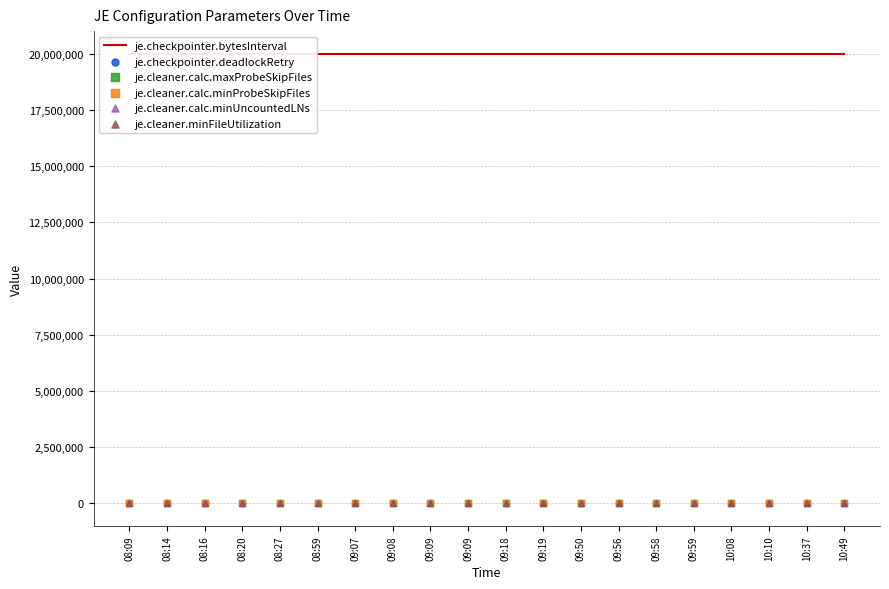

Which series reaches the maximum Y coordinate?

je.checkpointer.bytesInterval